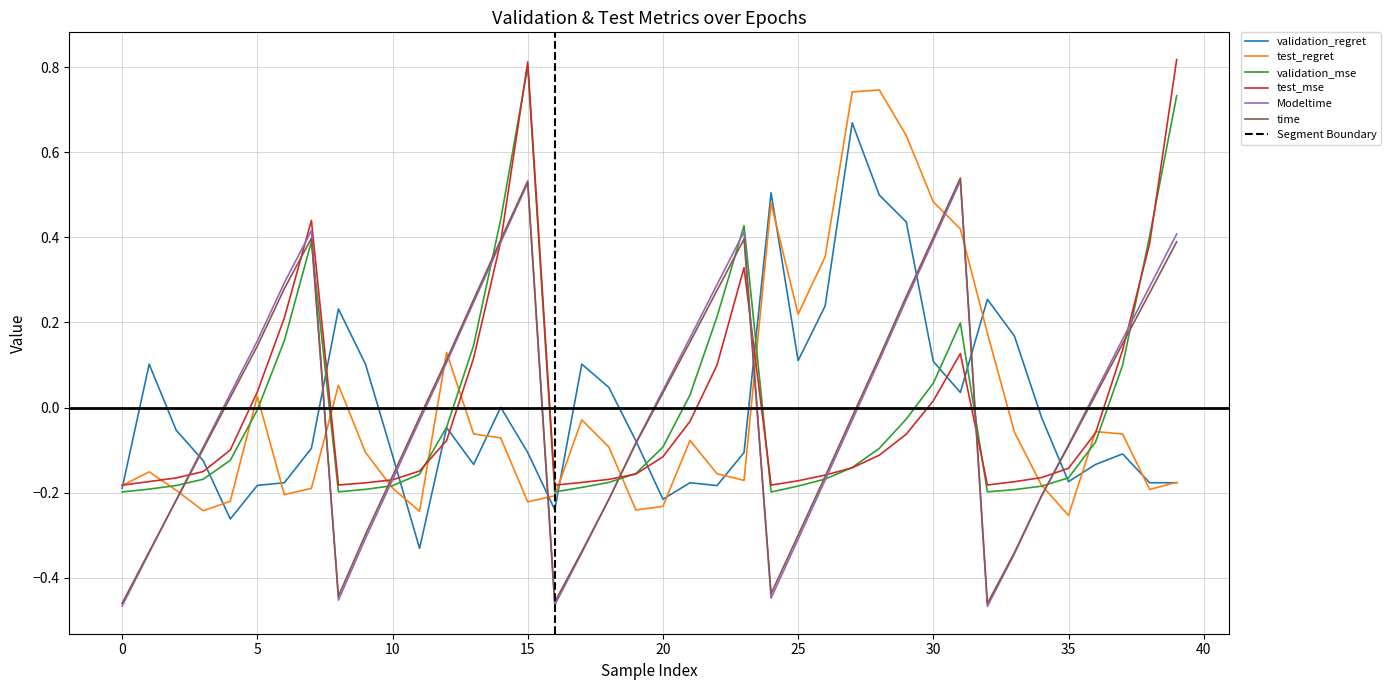

At 18, list the series in order from largest to smallest.

validation_regret, test_regret, test_mse, validation_mse, Modeltime, time